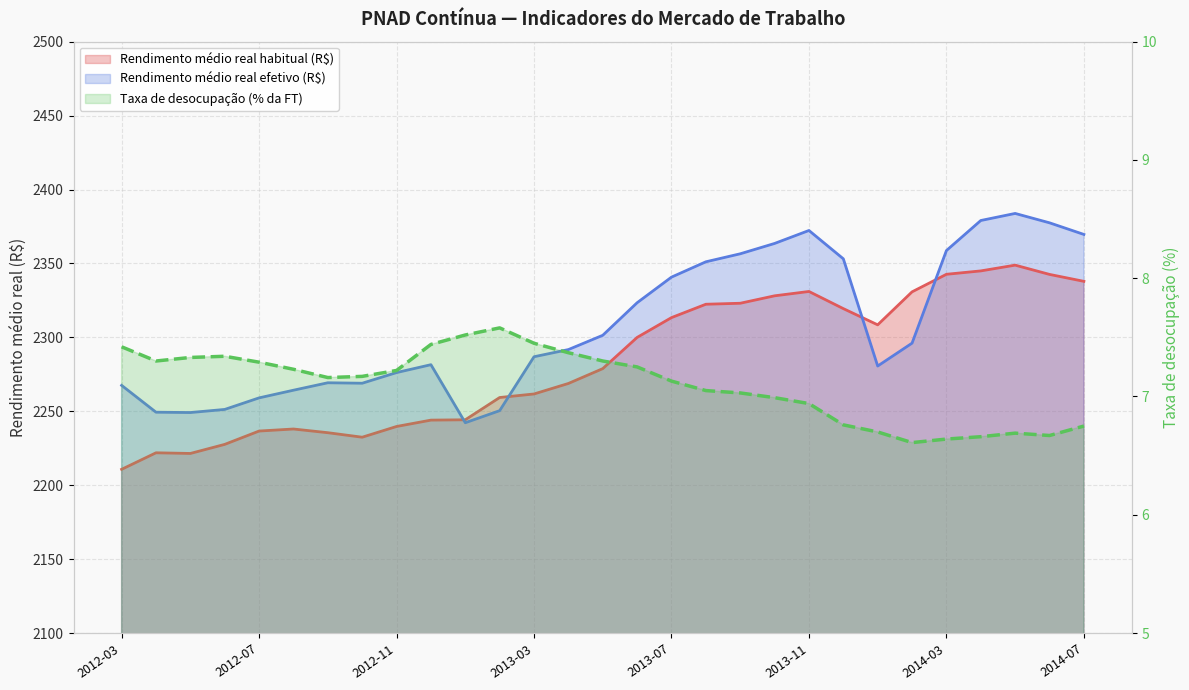

Which category has the highest value across all series?

2014-05